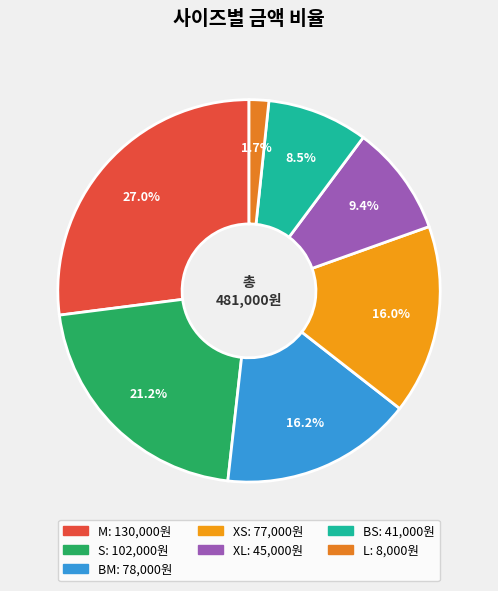

Is there any slice that represents more than half of the pie?

No